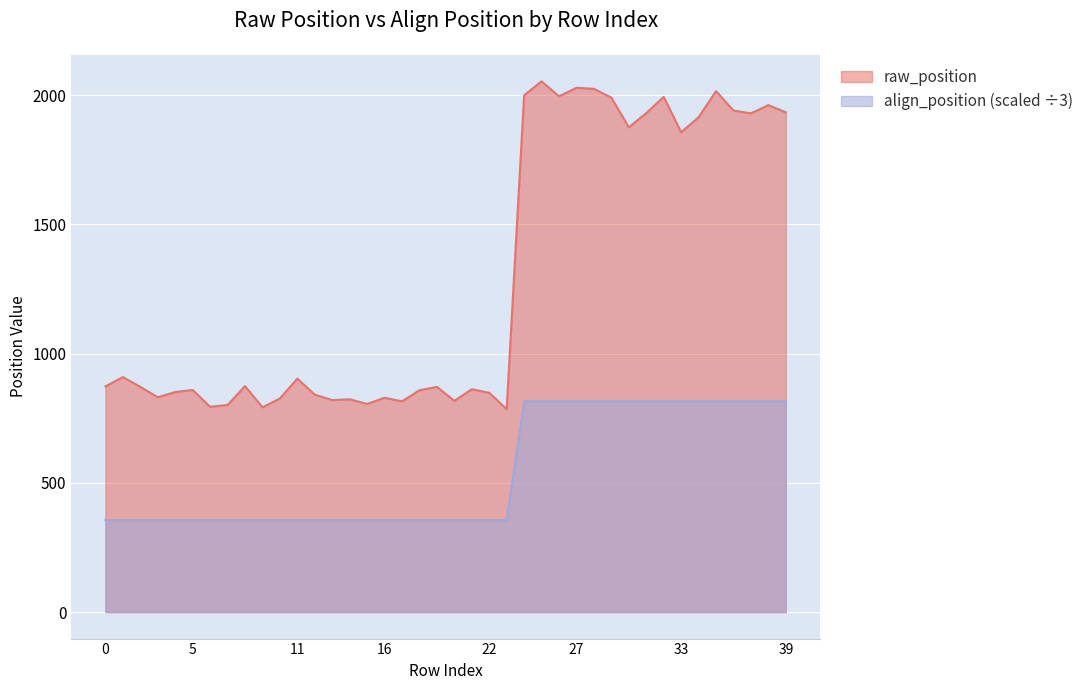

True or false: raw_position has a value of 279.8 at 17.

False